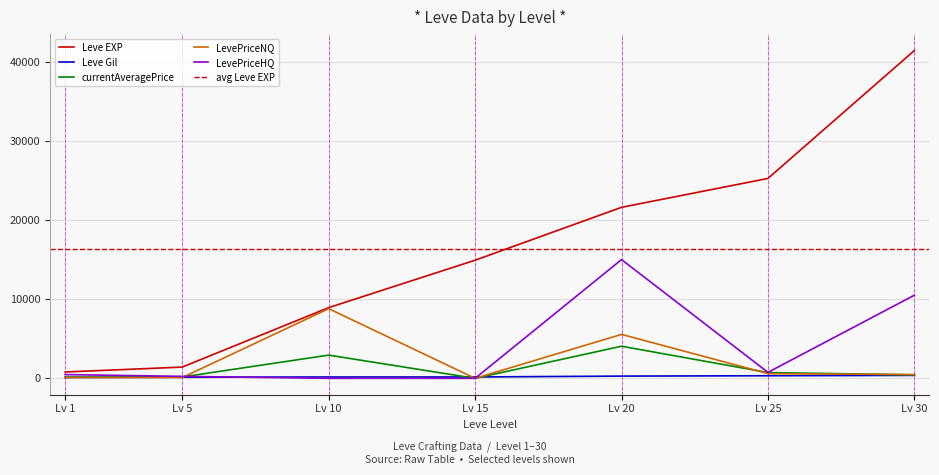

Is the value of Leve EXP at Lv 15 greater than the value of currentAveragePrice at Lv 15?

Yes